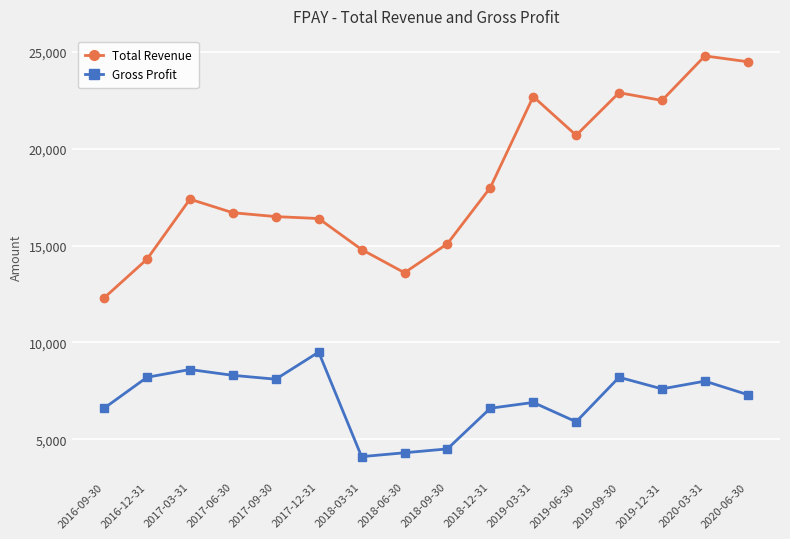

True or false: Gross Profit and Total Revenue intersect in this chart.

False